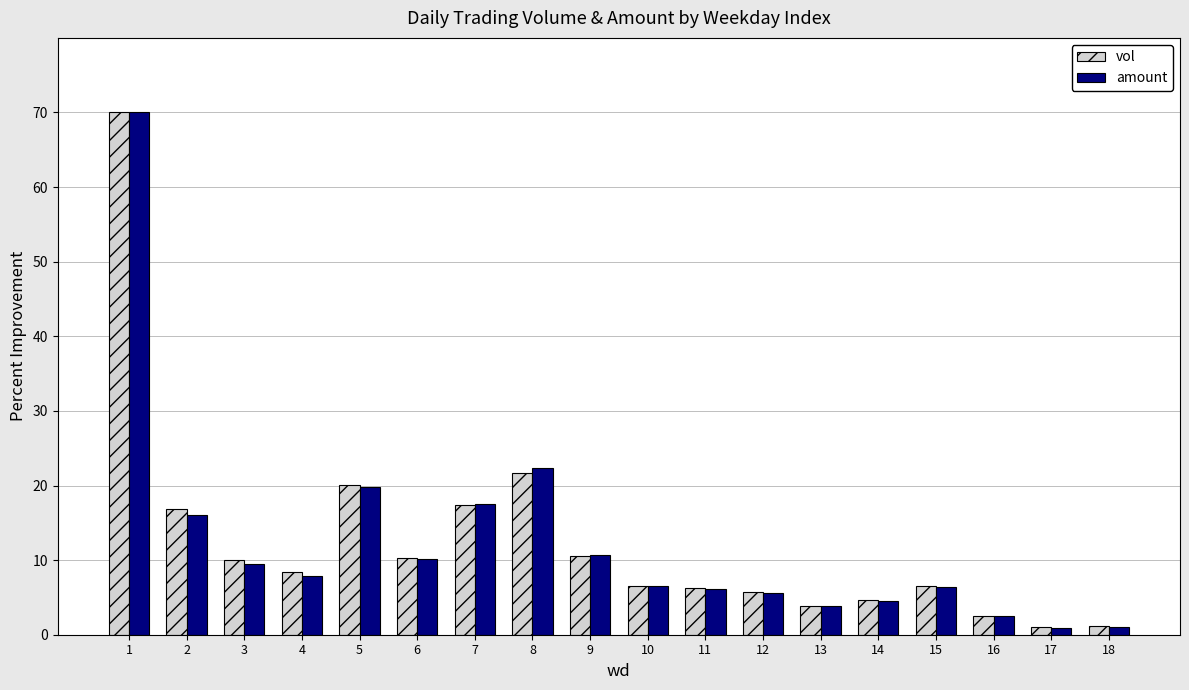

What is the difference between the maximum and second lowest values in the vol series?

68.9